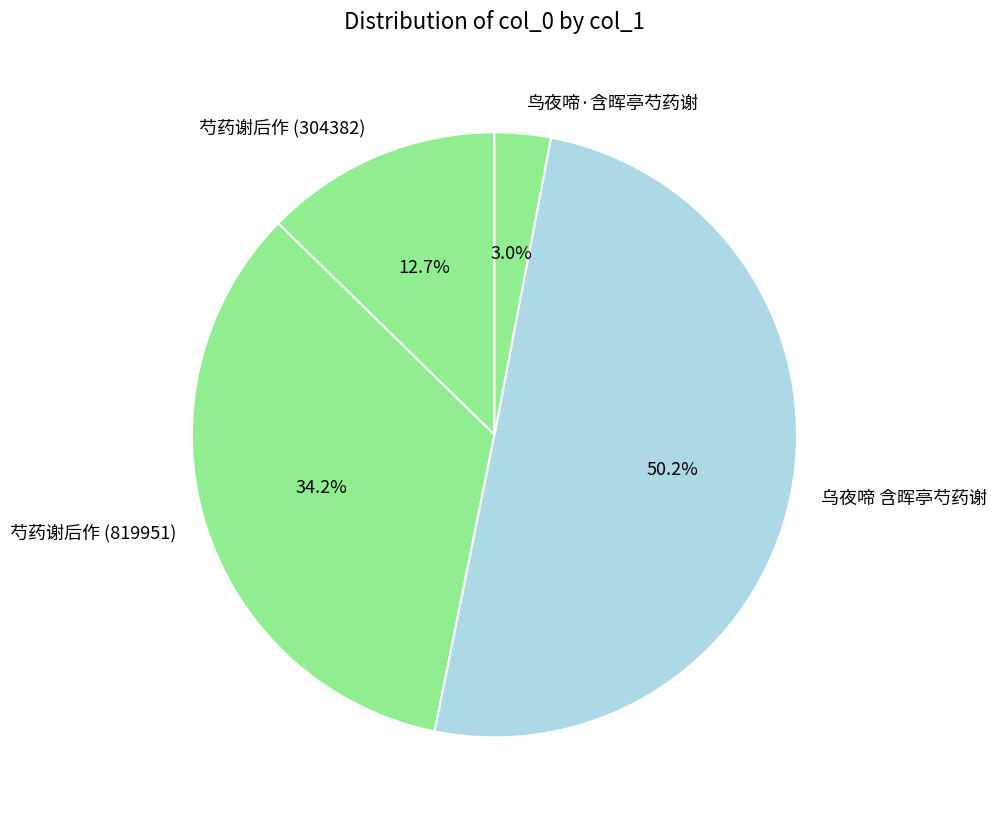

To the nearest percent, what percentage of the pie is 芍药谢后作 (304382)?

13%